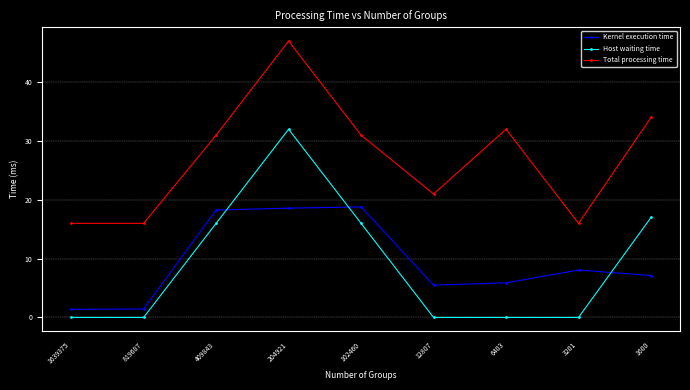

Reading left to right, what are all the values shown in this chart?

Kernel execution time: 1639375=1.4	819687=1.4	409843=18.3	204921=18.6	102460=18.8	12807=5.5	6403=5.9	3201=8.1	1600=7.1
Host waiting time: 1639375=0.0	819687=0.0	409843=16.0	204921=32.0	102460=16.0	12807=0.0	6403=0.0	3201=0.0	1600=17.0
Total processing time: 1639375=16.0	819687=16.0	409843=31.0	204921=47.0	102460=31.0	12807=21.0	6403=32.0	3201=16.0	1600=34.0